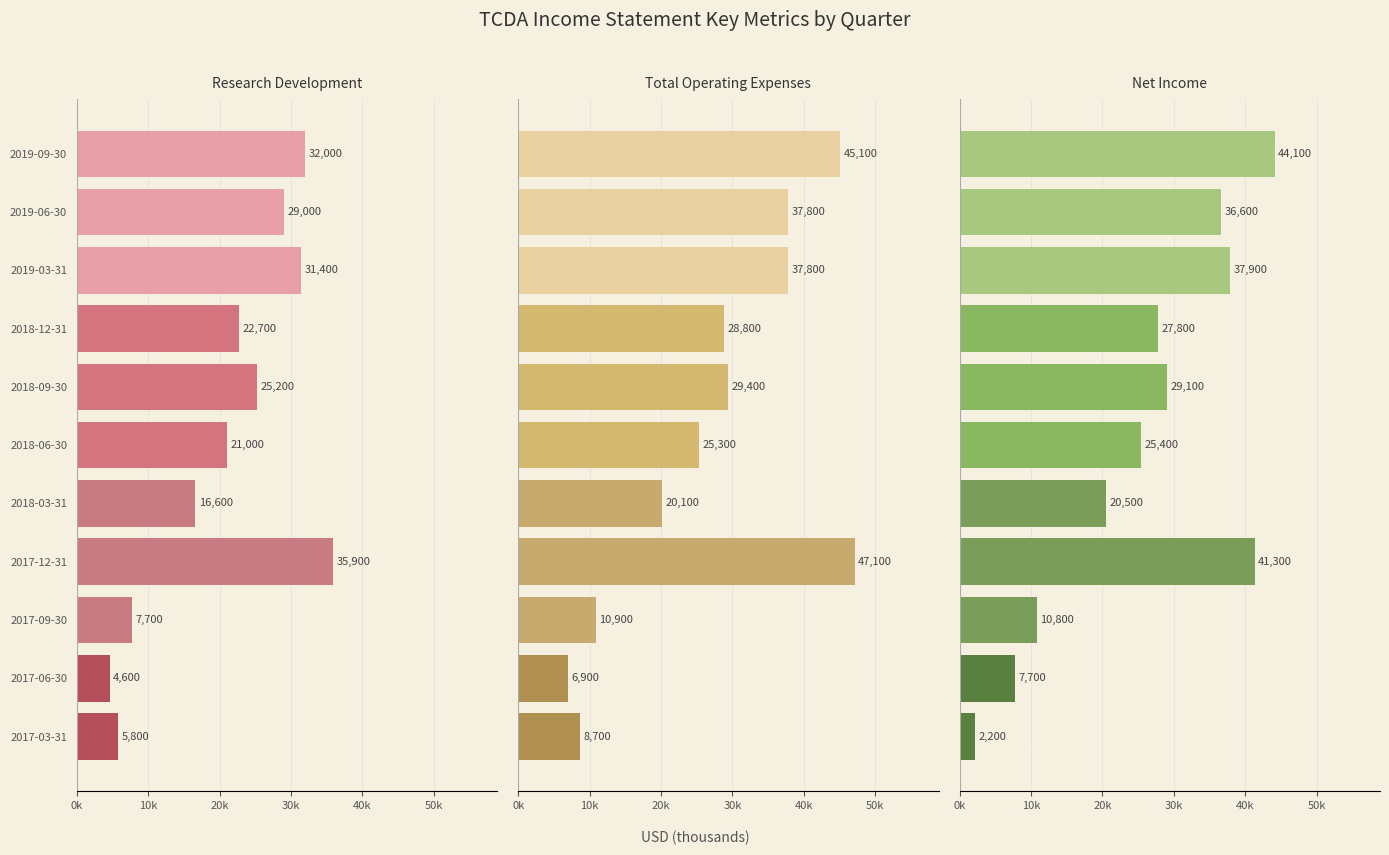

List the series in order of their peak value, highest first.

Total Operating Expenses, Net Income, Research Development